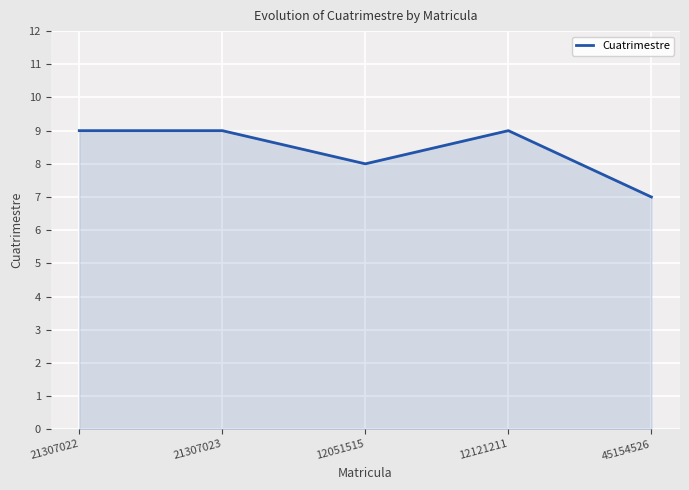

What position from the left is 12121211?

4